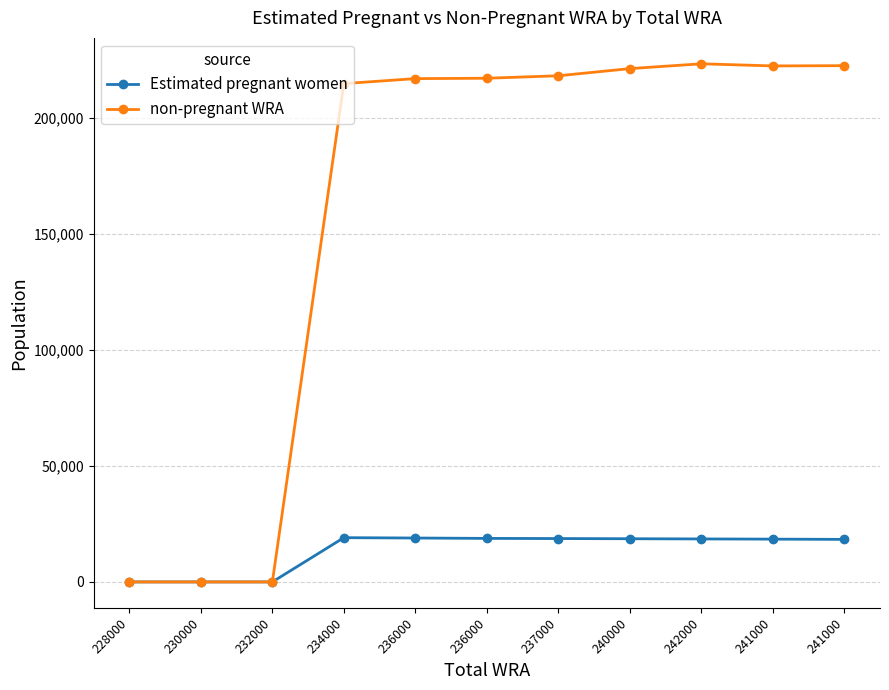

How many series are shown in this chart?

2